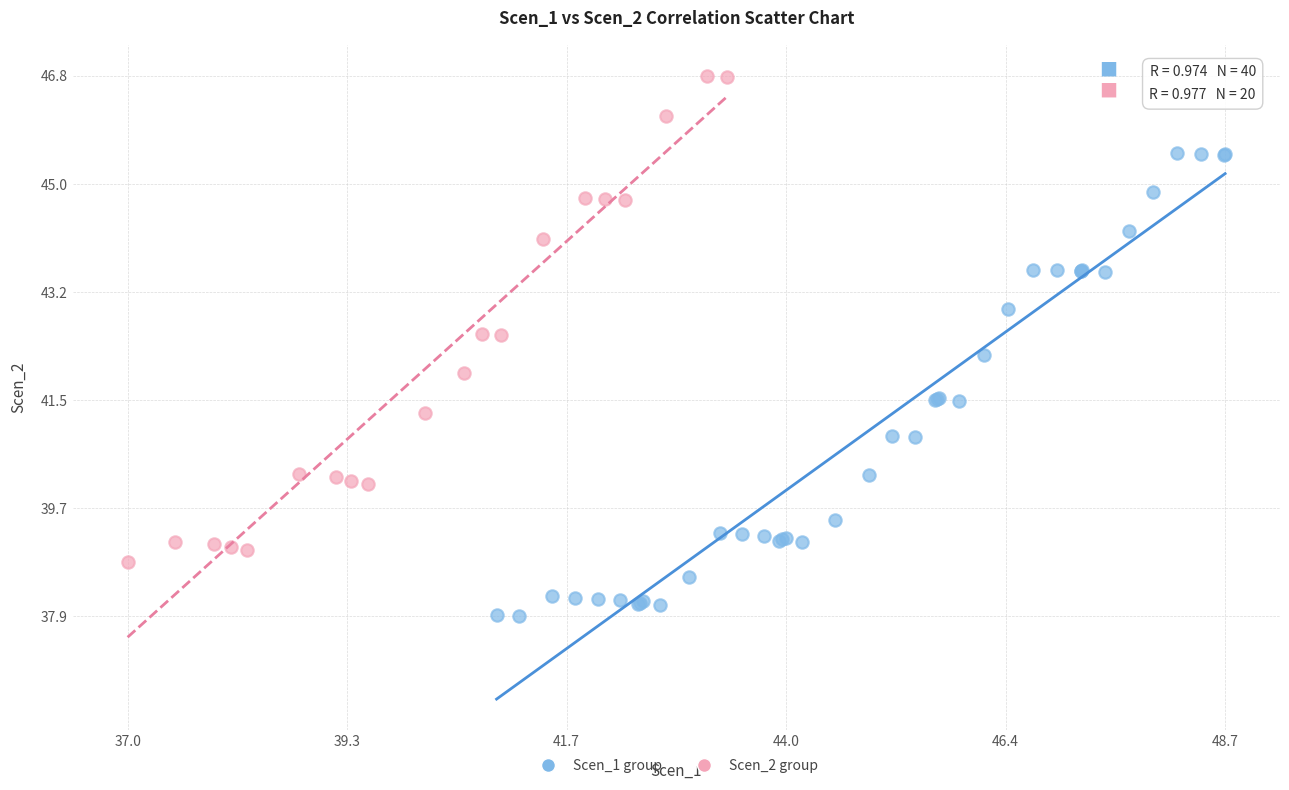

Which series reaches the maximum Y coordinate?

Scen_2 group